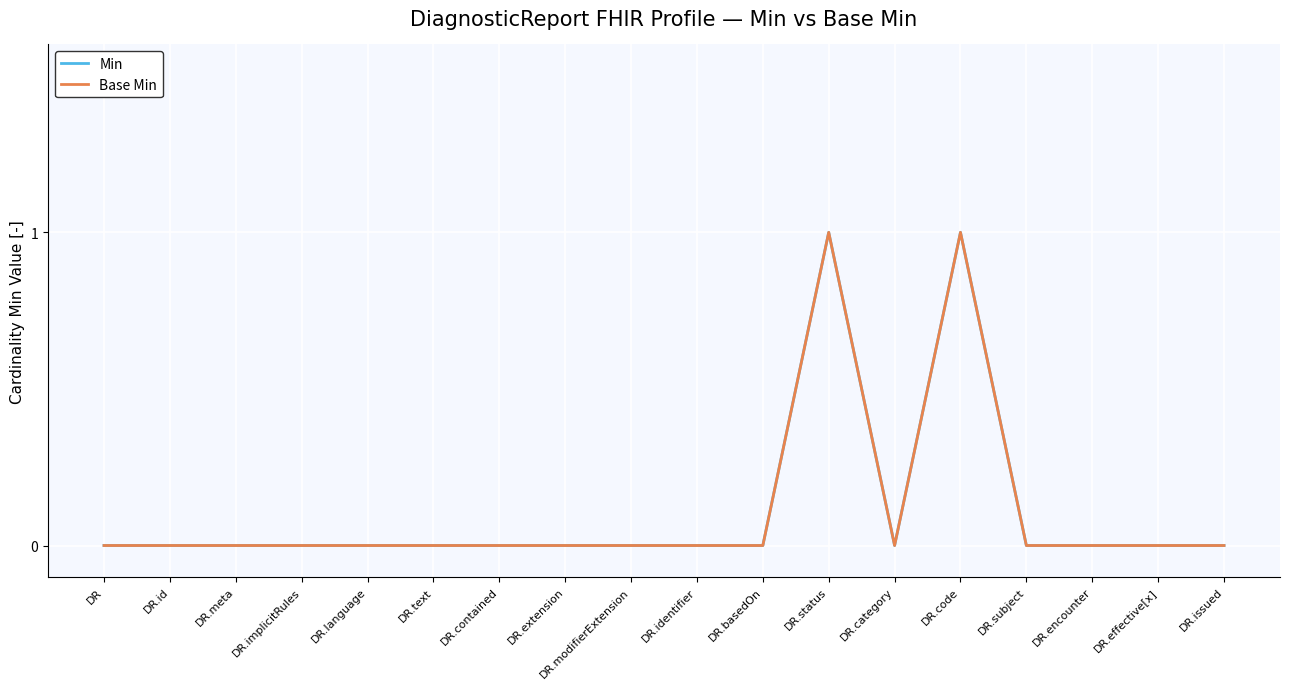

Is this an area chart (filled region under the line)?

No